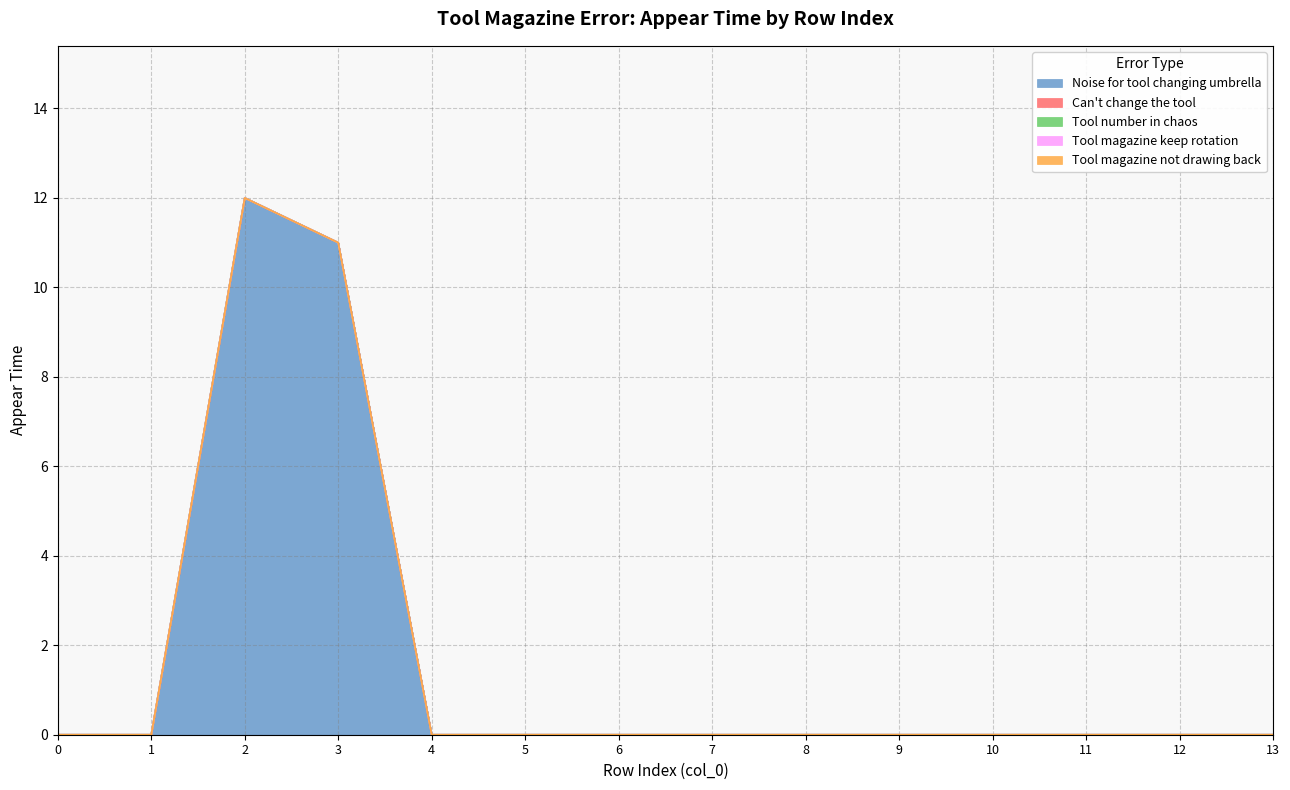

True or false: Tool number in chaos and Noise for tool changing umbrella cross at least once.

False